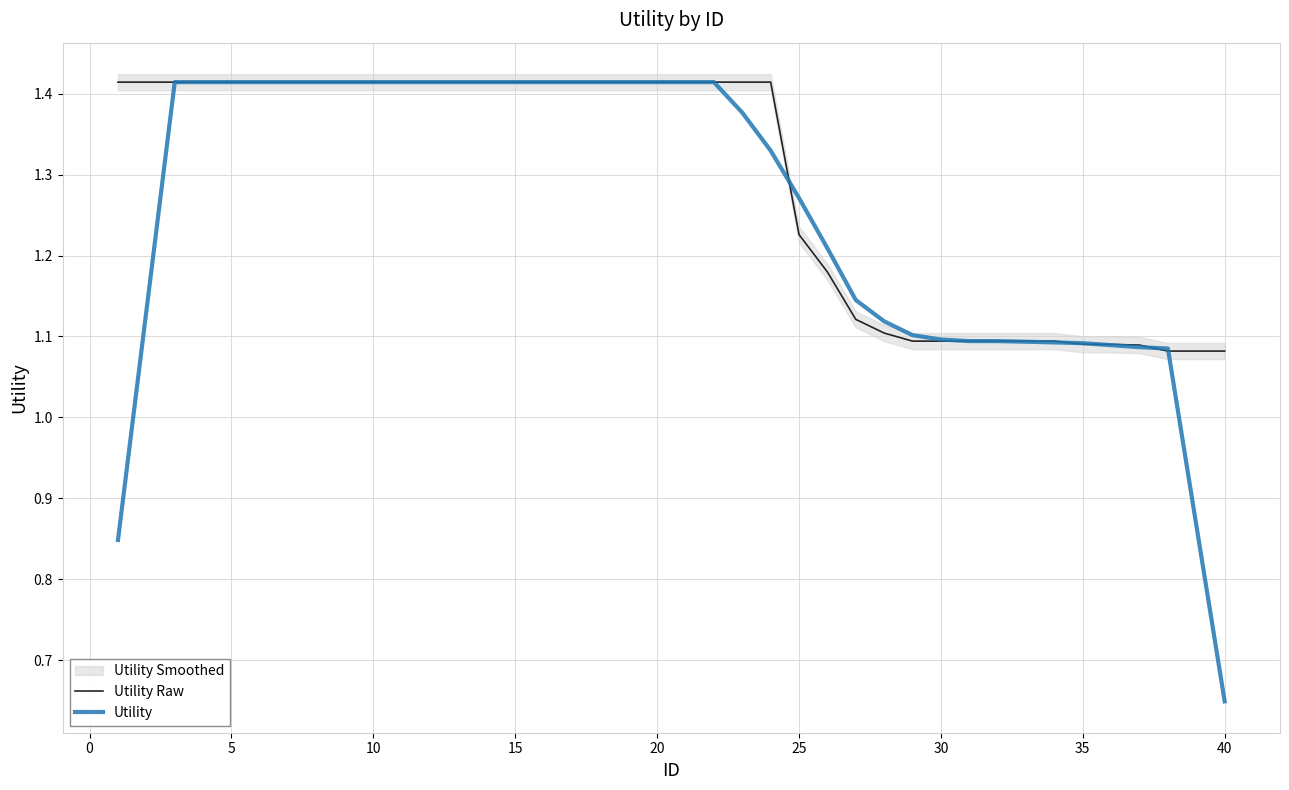

How many intersections are there between Utility Raw and Utility?

5